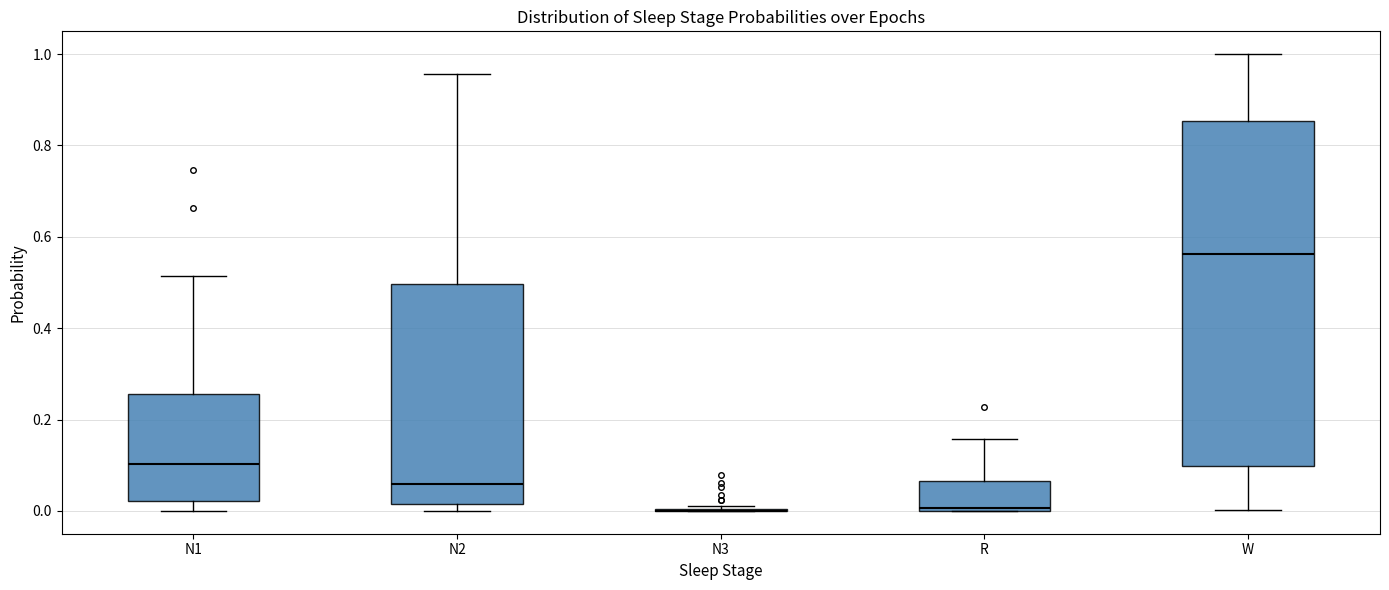

Which box is the tallest, from its lower edge to its upper edge?

W